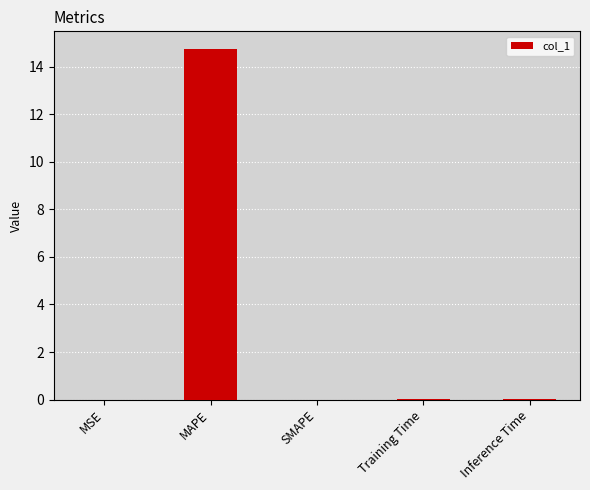

How many categories are shown in the chart?

5